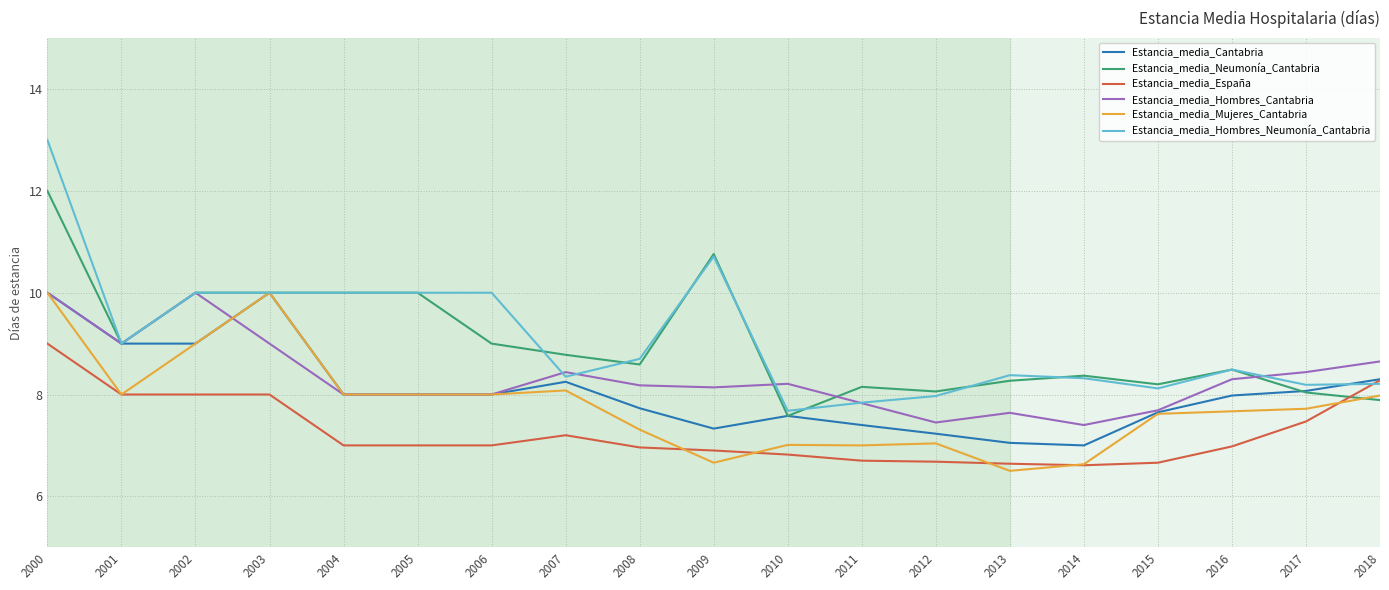

Which category has the highest value in the Estancia_media_Hombres_Neumonía_Cantabria series?

2000